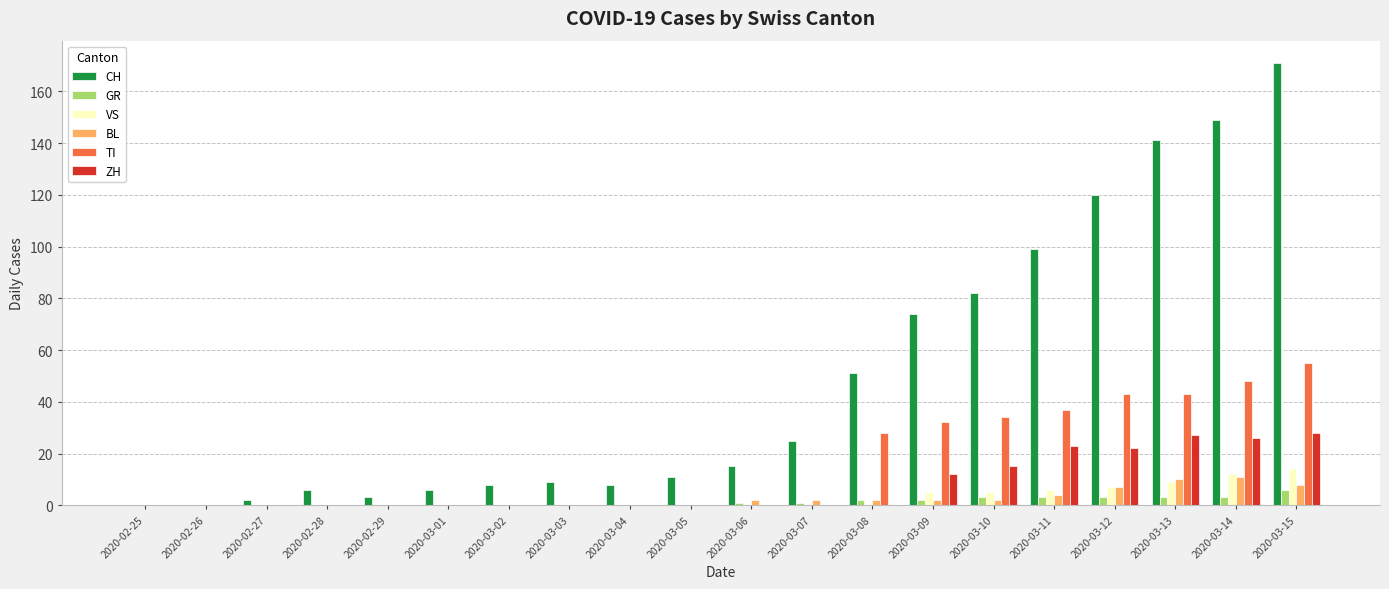

The TI series shows -25 at 2020-02-26. True or false?

False